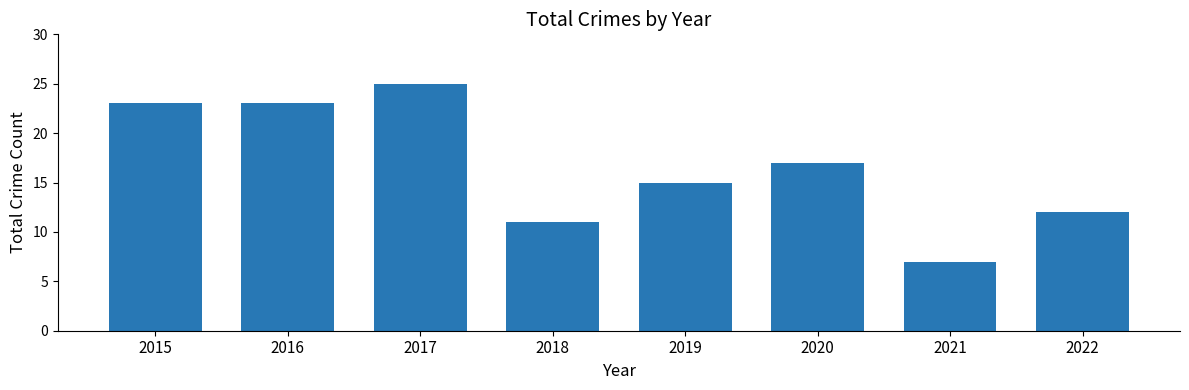

Which category has the lowest value across all series?

2021